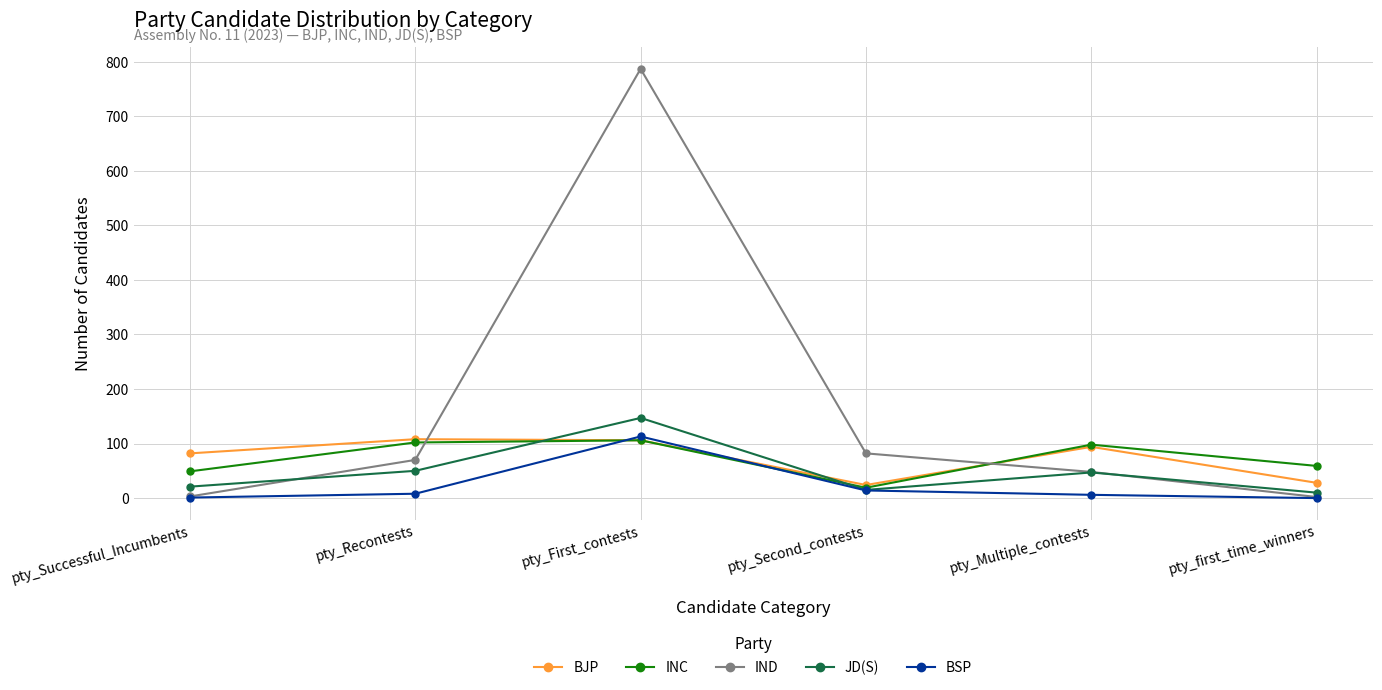

Is the value of IND at pty_first_time_winners greater than the value of JD(S) at pty_First_contests?

No